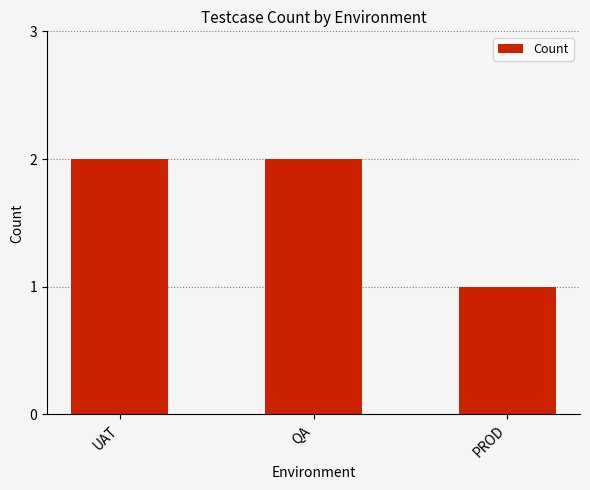

What is the label of the 2nd bar from the left?

QA